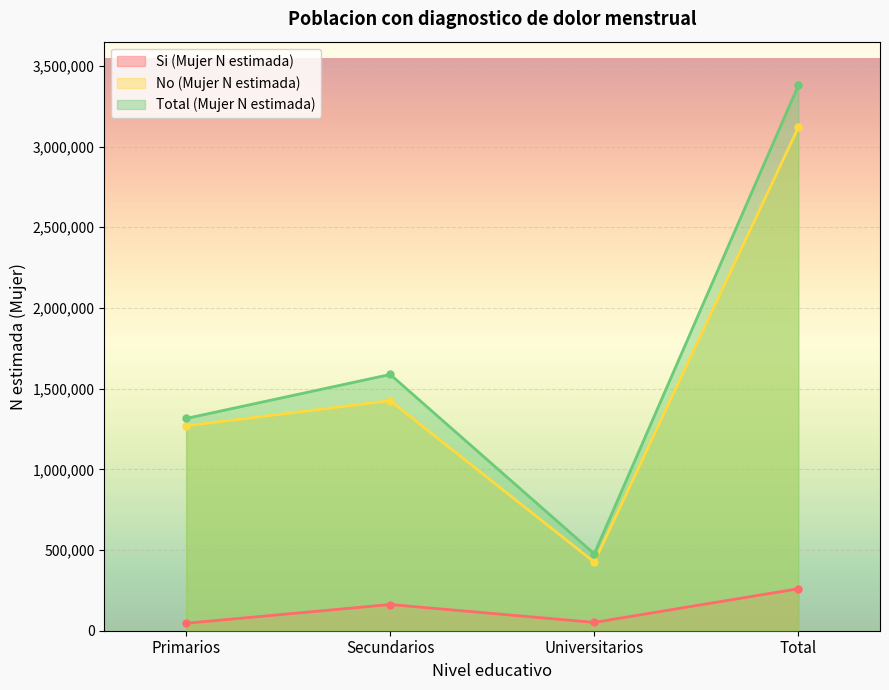

In Si (Mujer N estimada), how many points are lower than both neighbors (excluding endpoints)?

1